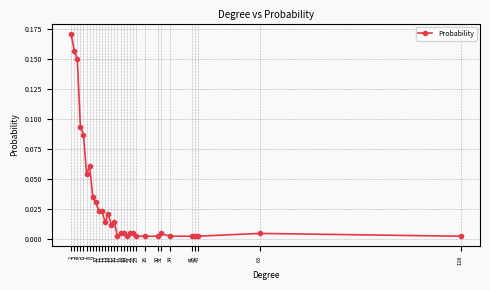

What is the change in value from 7 to 30?

-0.1